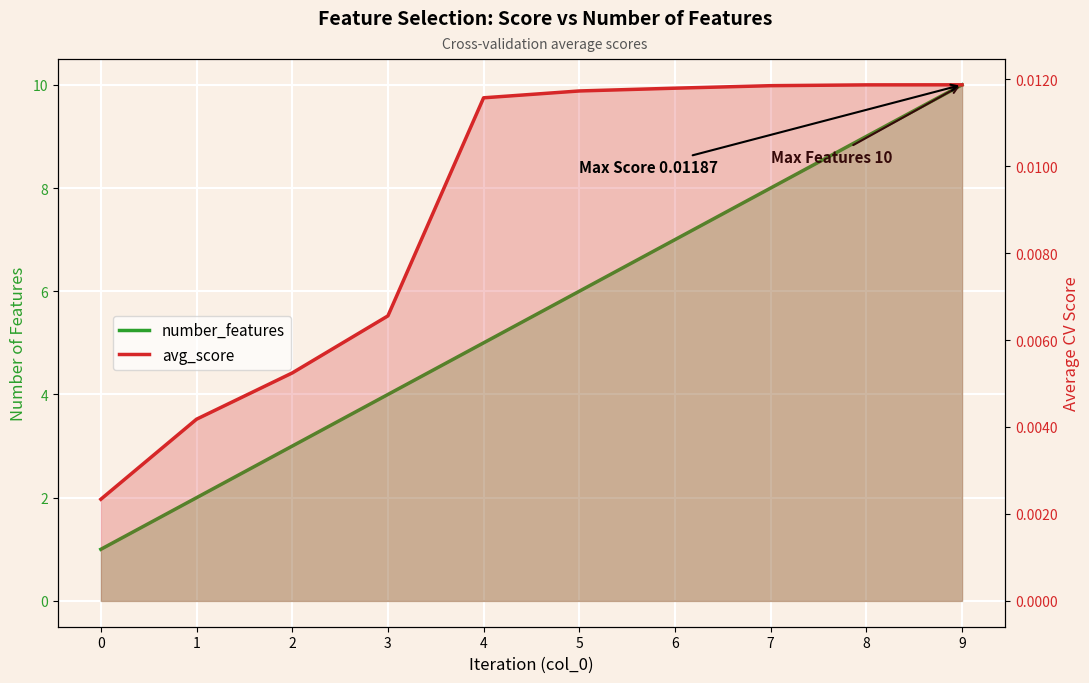

Which series changed the most between 3 and 5?

number_features